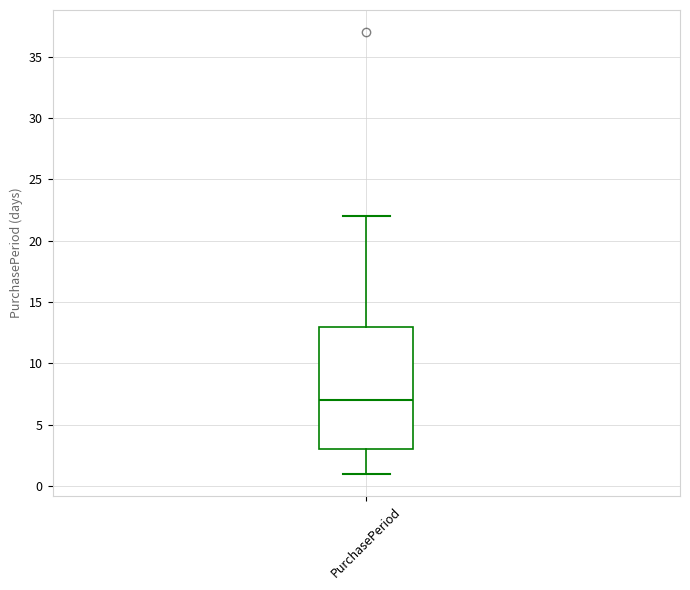

Transcribe this box plot: give where the median line is, the range the box spans, and where the two whiskers end, as read against the y-axis. The values are not printed on the chart, so give them approximately, as read against the axis.

median 7, box 3 to 13, whiskers 1 to 22